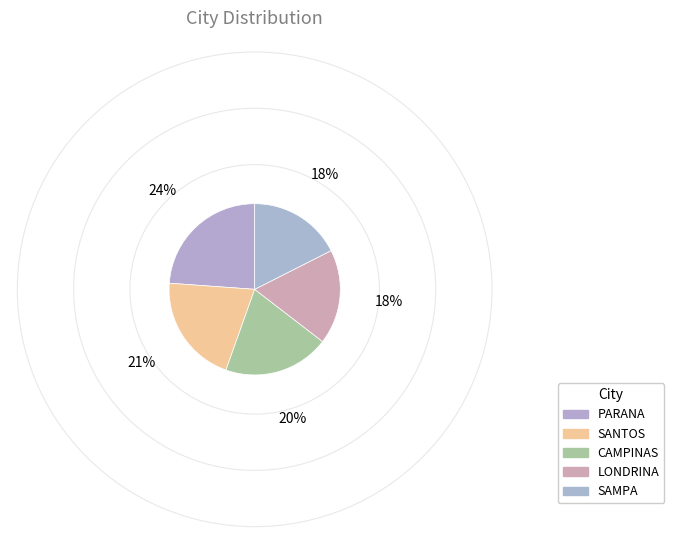

How many segments does this pie chart have?

5